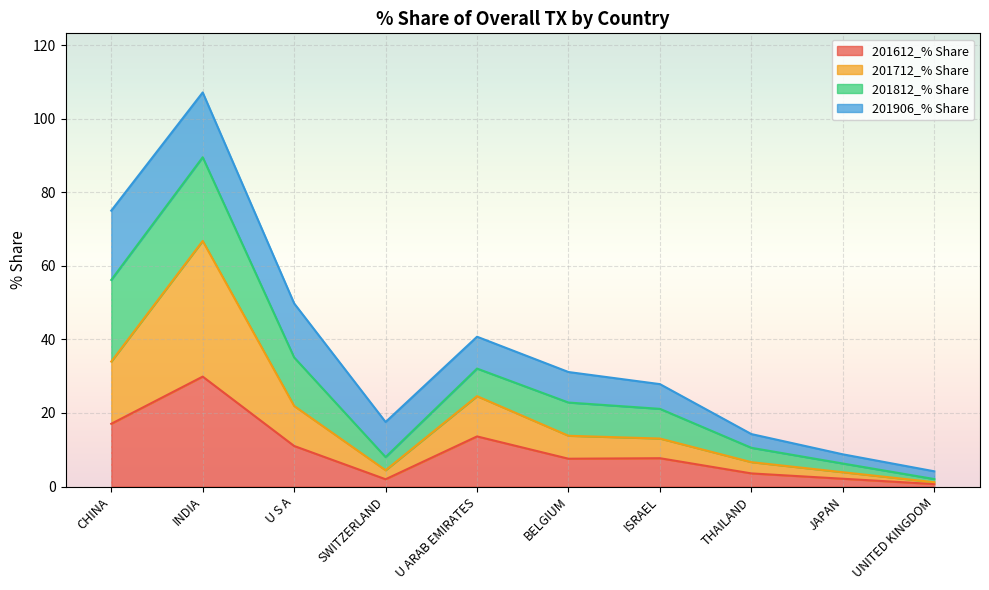

What is the maximum value for 201612_% Share?

29.9